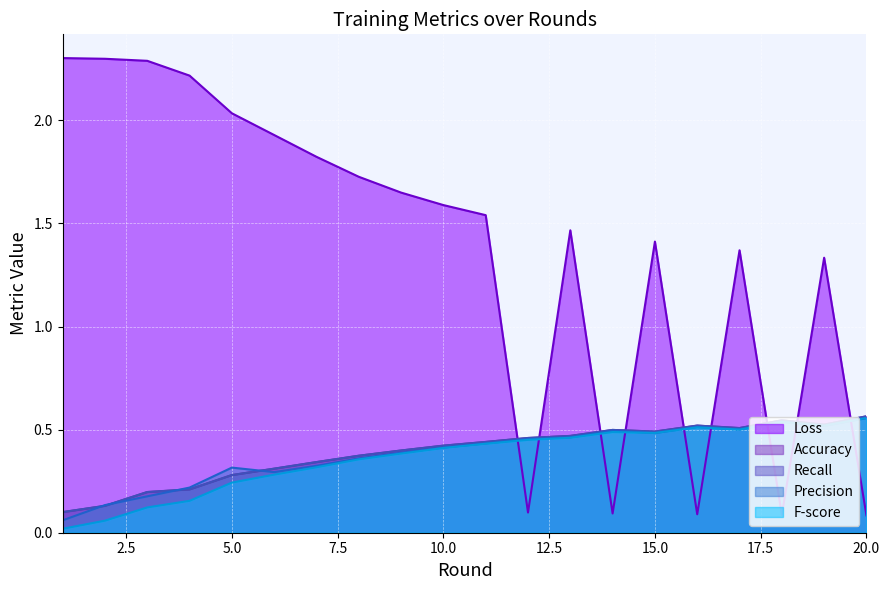

At which category is the sum across all series the highest?

19